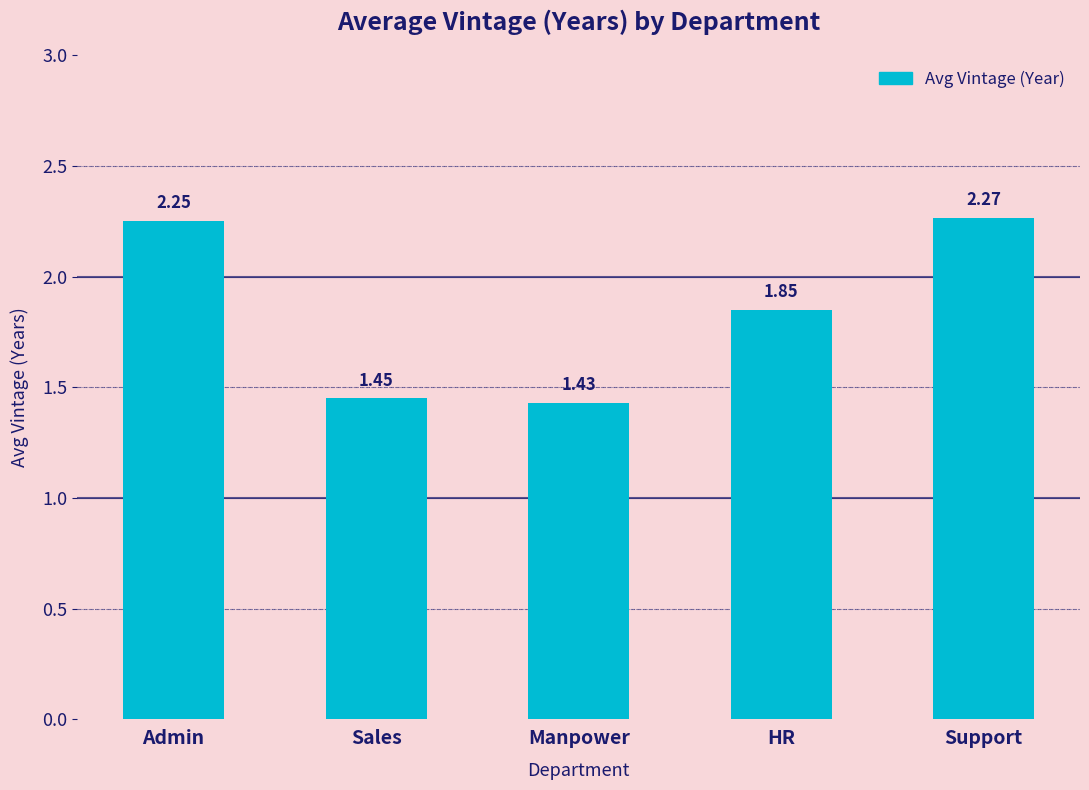

True or false: the data shows 3.3 at Admin.

False